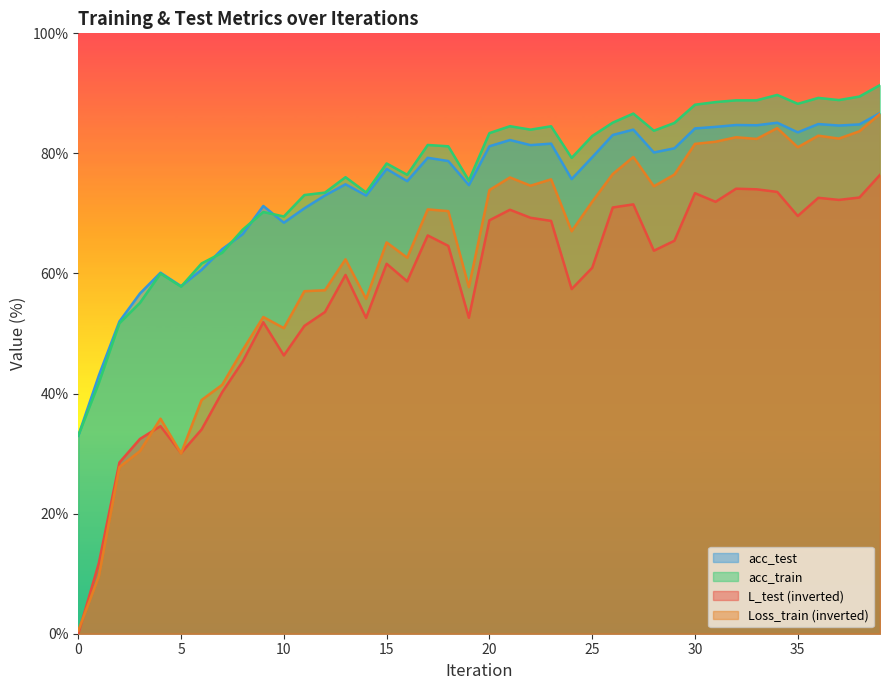

How many interior local valleys does the L_test series have?

10